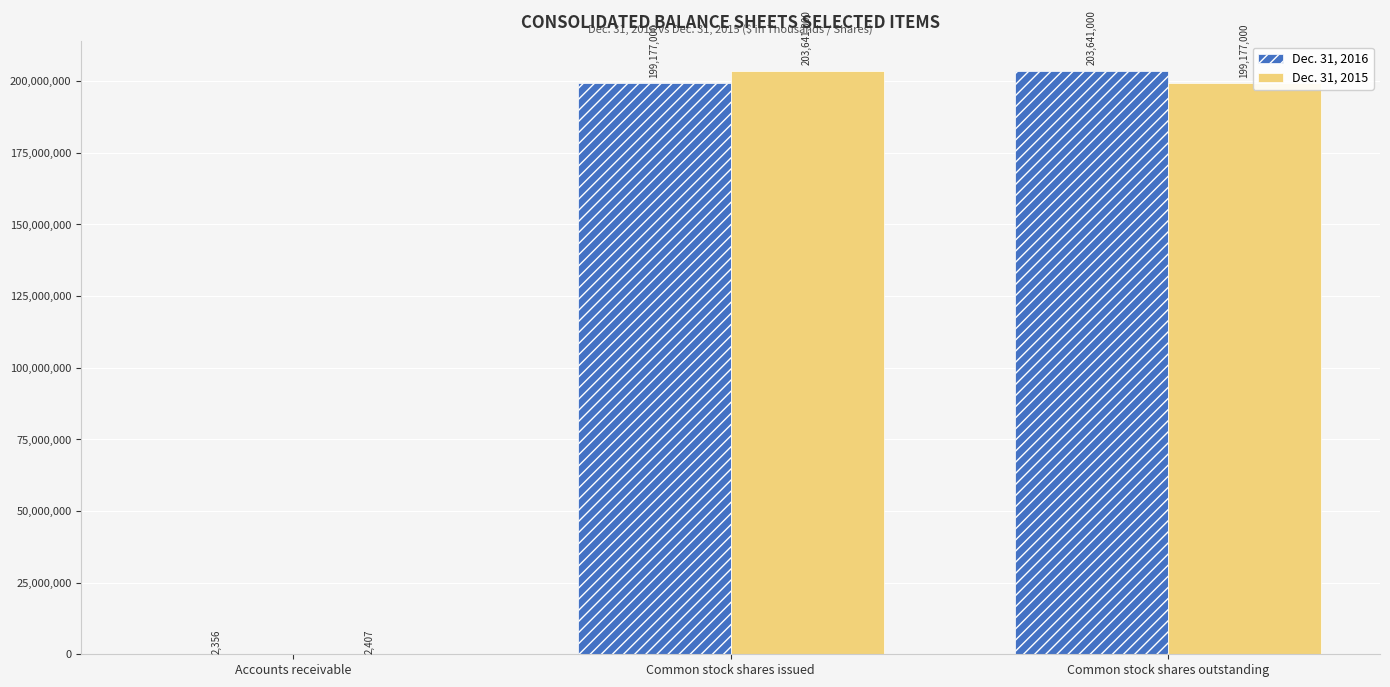

What is the maximum value for Dec. 31, 2015?

203641000